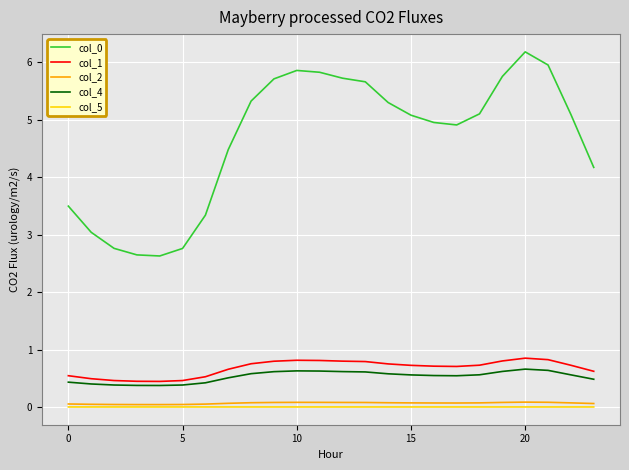

What is the average value of the col_0 series?

4.7